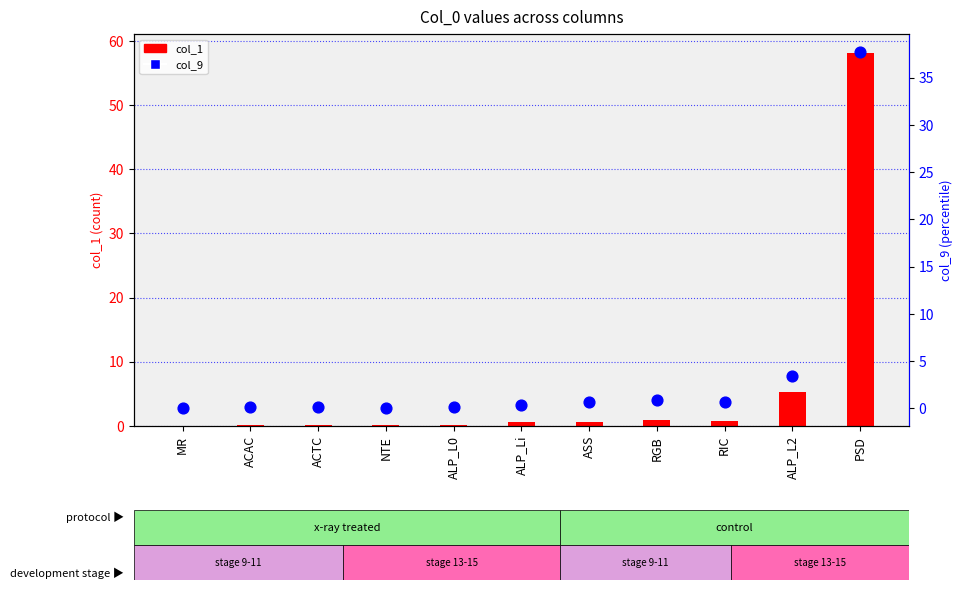

What are all the series names shown in the legend?

col_1, col_9